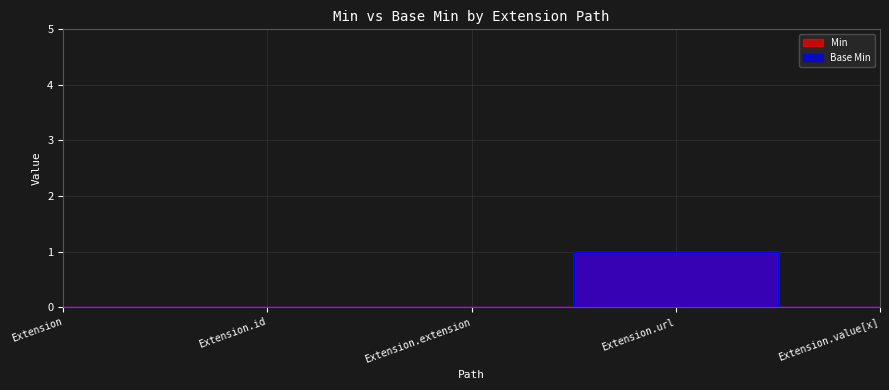

How many values in Min are above zero?

1